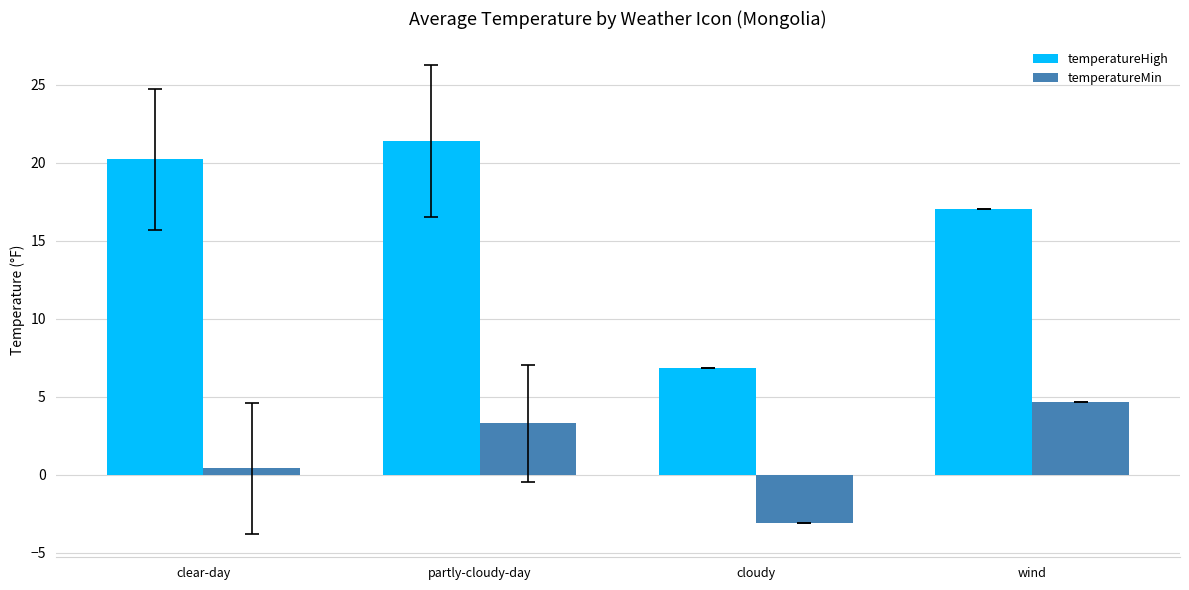

Does the chart contain any negative values?

Yes